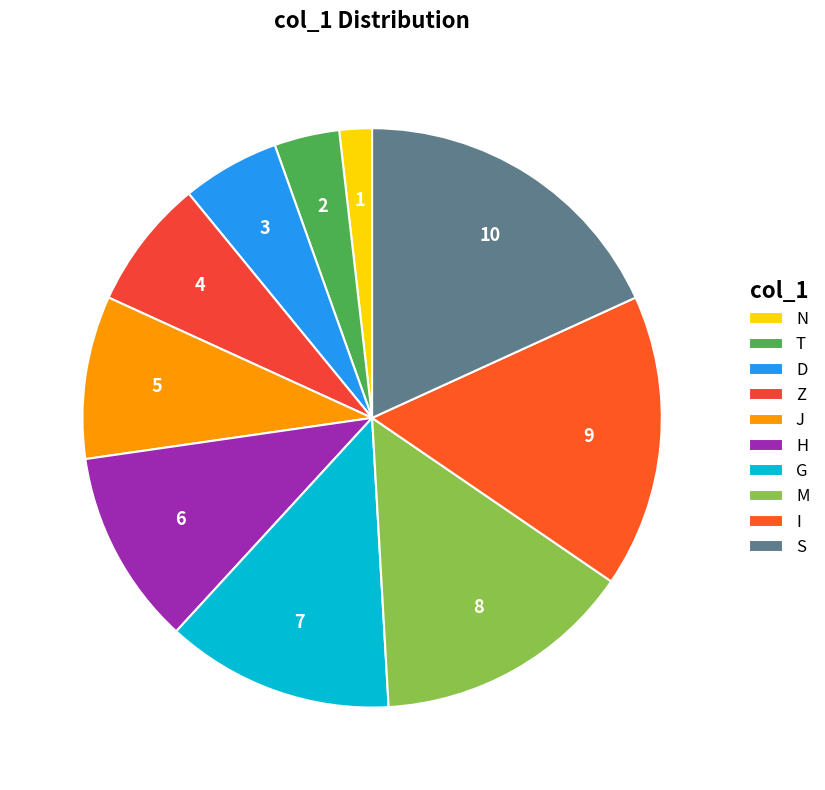

How many segments does this pie chart have?

10